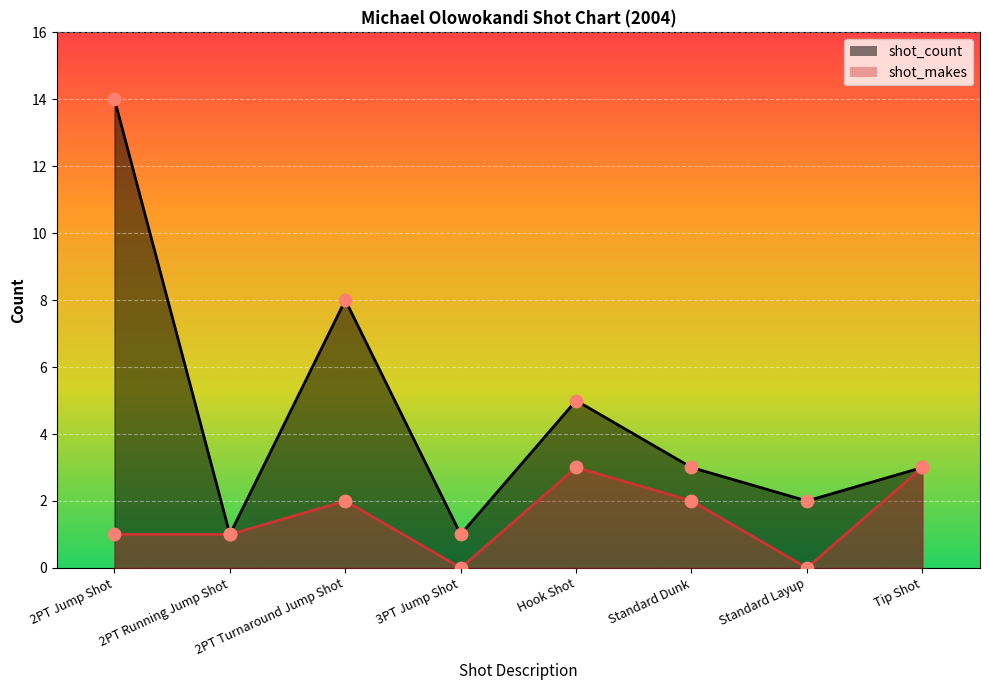

At how many categories does at least one series exceed 2?

5